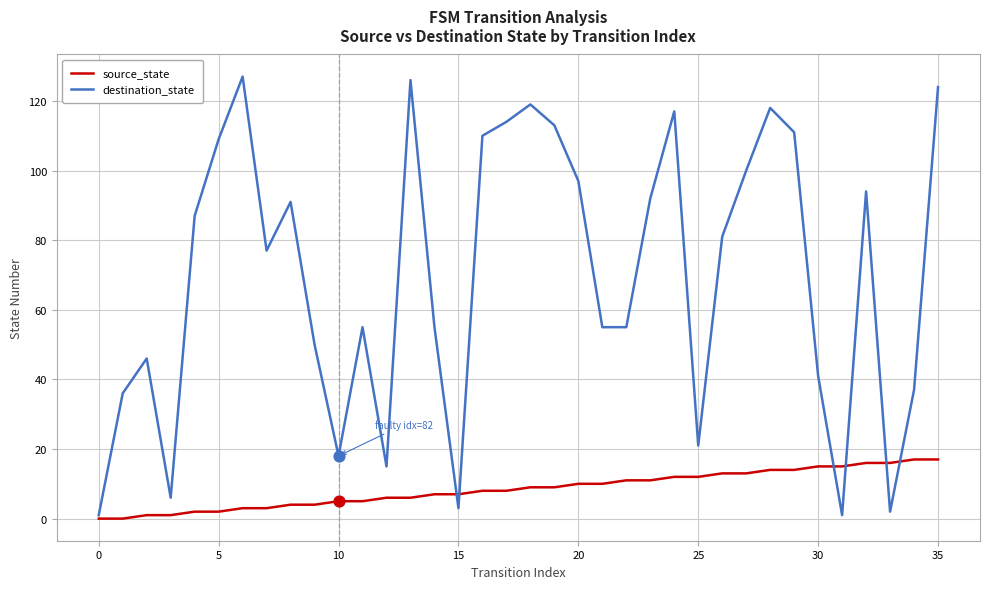

What are all the series names shown in the legend?

source_state, destination_state